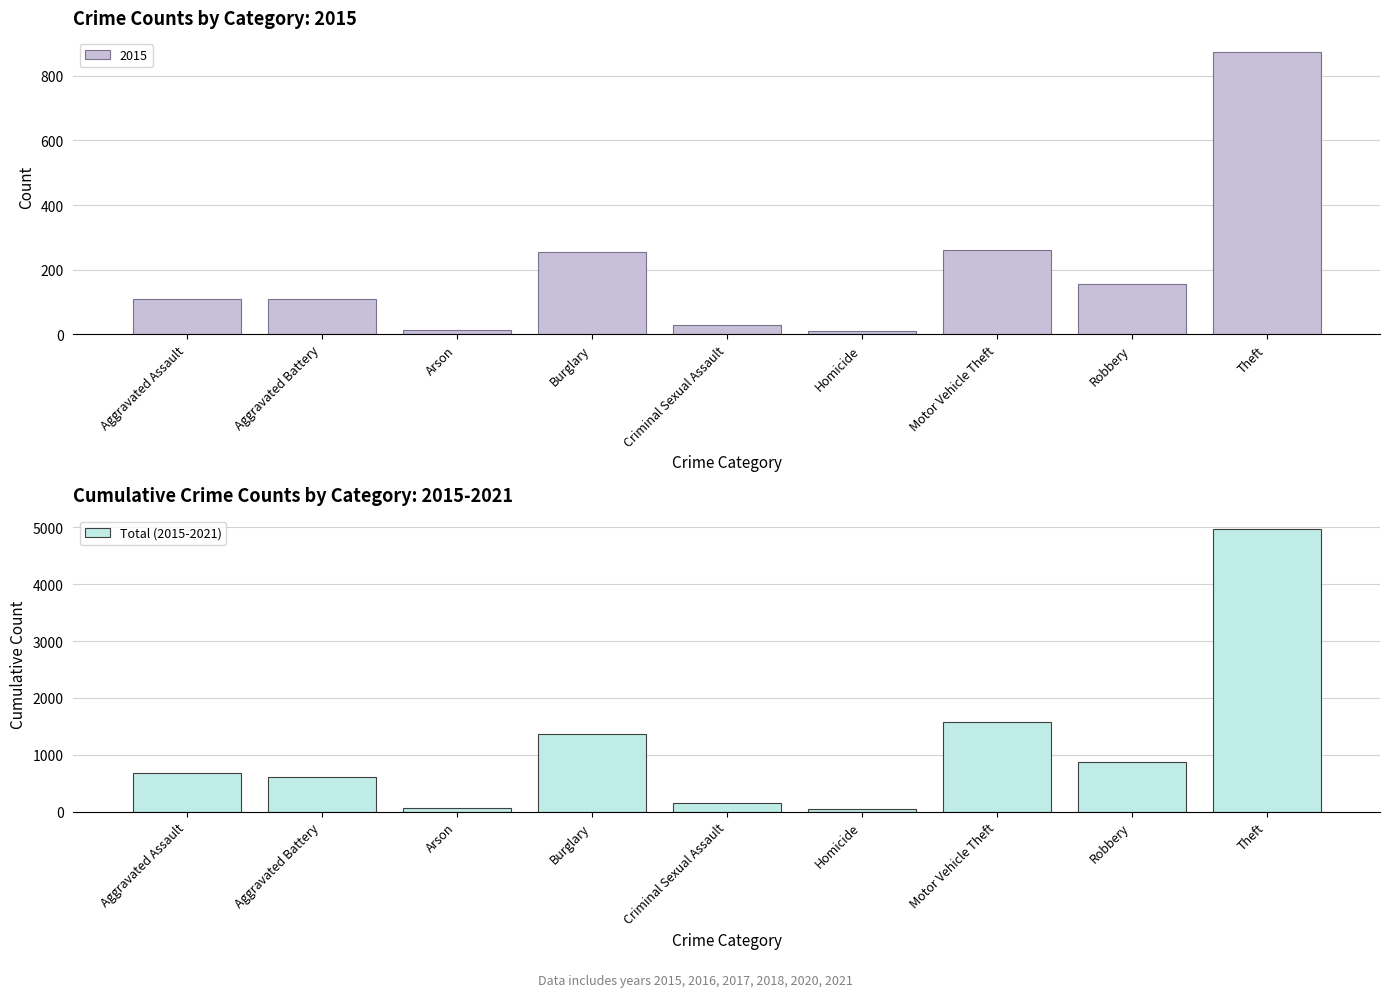

What is the label of the 6th bar from the left?

Homicide